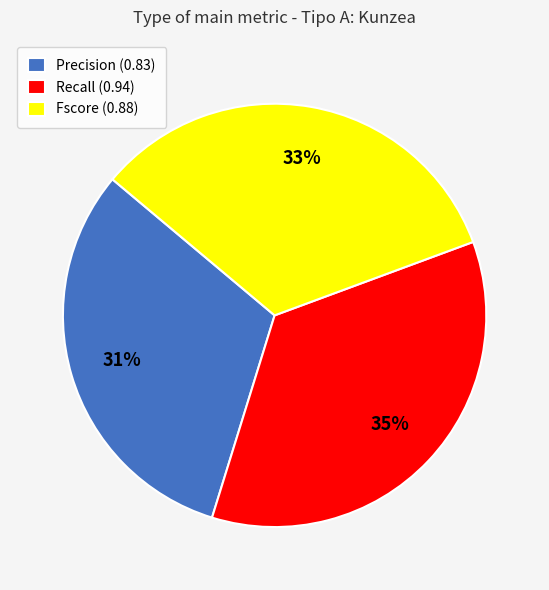

To the nearest percent, what percentage of the pie is Precision?

31%